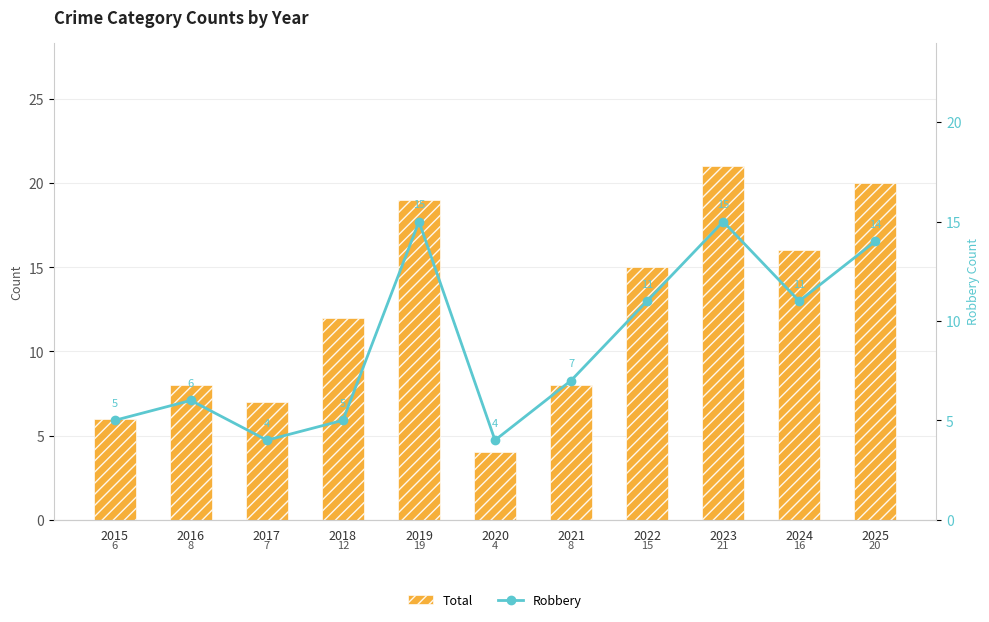

Reading right to left, list all the values displayed in this chart.

Total: 2025=20	2024=16	2023=21	2022=15	2021=8	2020=4	2019=19	2018=12	2017=7	2016=8	2015=6
Robbery: 2025=14	2024=11	2023=15	2022=11	2021=7	2020=4	2019=15	2018=5	2017=4	2016=6	2015=5